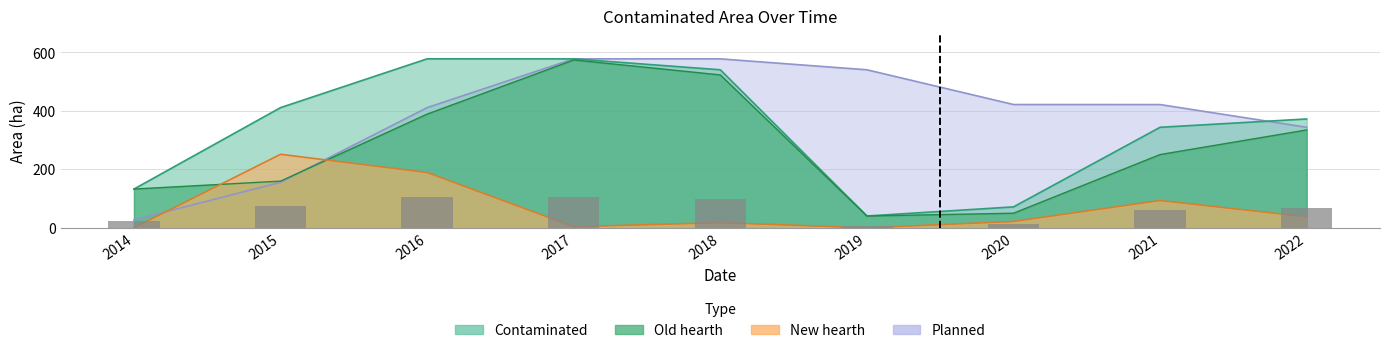

Reading left to right, what are all the values shown in this chart?

Contaminated: 2014=132.7	2015=411.3	2016=578.3	2017=578.1	2018=540.8	2019=40.4	2020=71.7	2021=344.0	2022=372.5
Old_hearth: 2014=132.7	2015=159.7	2016=389.1	2017=574.4	2018=523.2	2019=40.4	2020=50.0	2021=250.7	2022=334.9
New_hearth: 2014=0.0	2015=251.7	2016=189.2	2017=3.8	2018=17.6	2019=0.0	2020=21.7	2021=93.3	2022=37.6
Planned: 2014=27.0	2015=155.7	2016=411.3	2017=578.3	2018=578.1	2019=540.8	2020=421.9	2021=421.7	2022=344.0